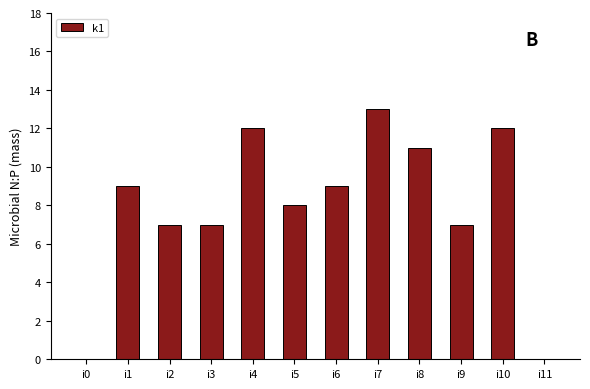

Reading left to right, transcribe all the data shown in this chart.

i0=0	i1=9	i2=7	i3=7	i4=12	i5=8	i6=9	i7=13	i8=11	i9=7	i10=12	i11=0